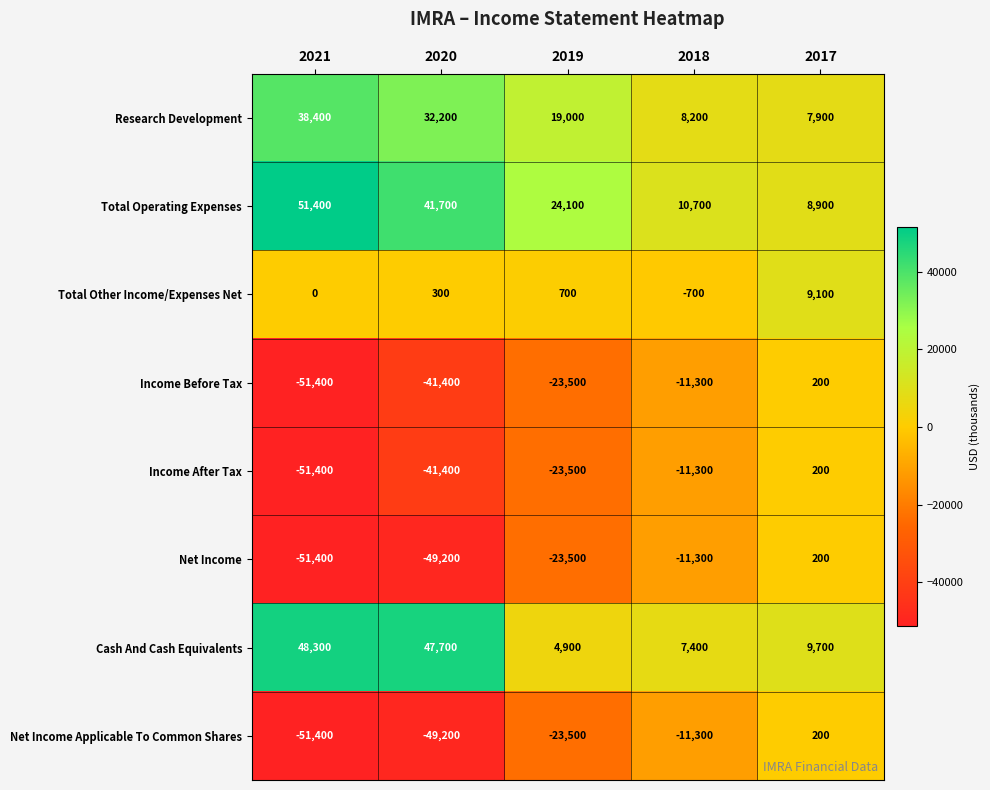

How many distinct data groups are displayed?

8